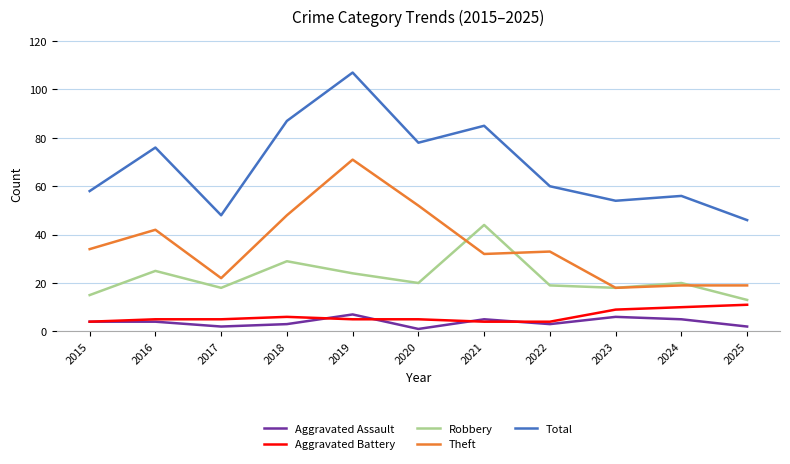

Count the number of data series in this chart.

5